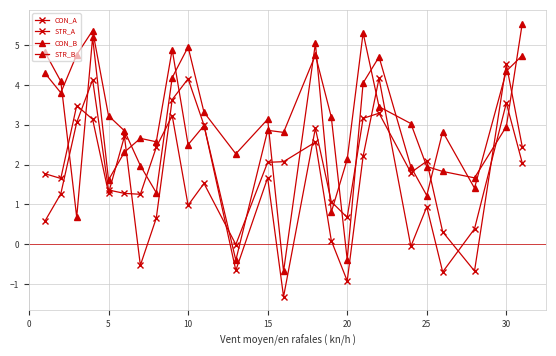

Count the number of data series in this chart.

4